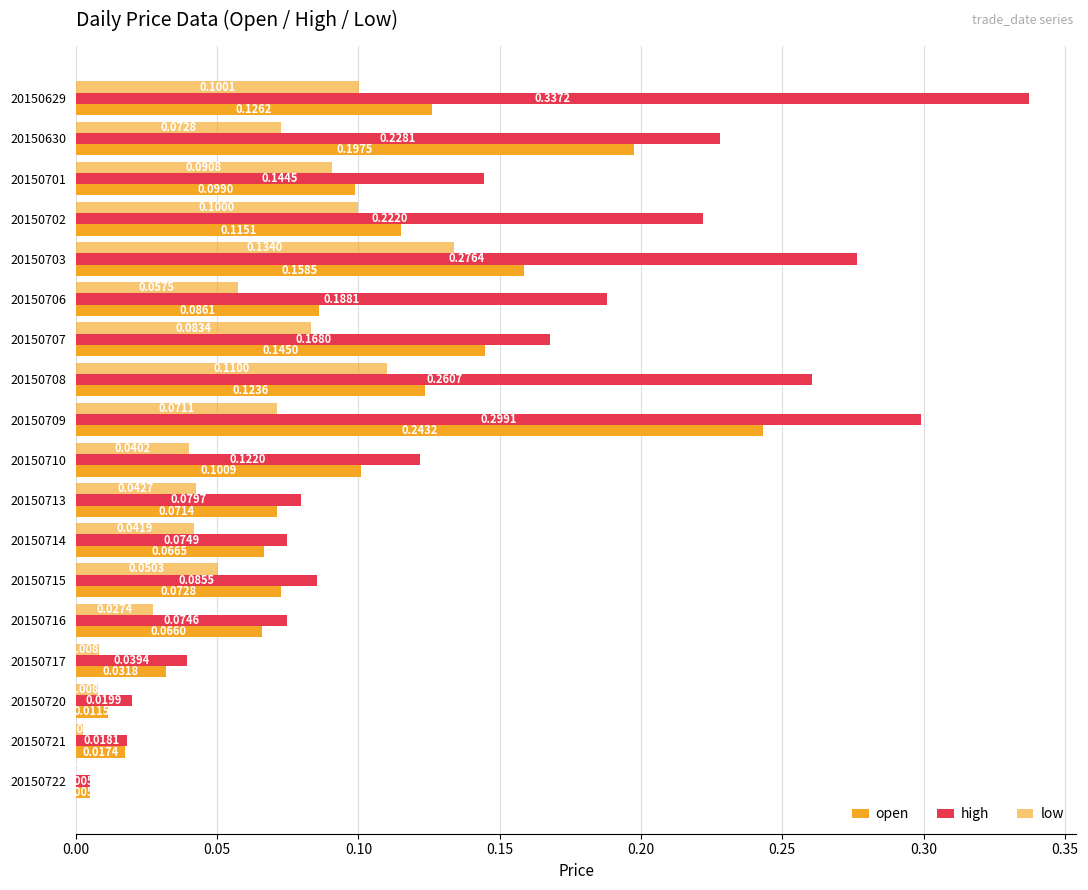

List the series in order of their peak value, highest first.

high, open, low